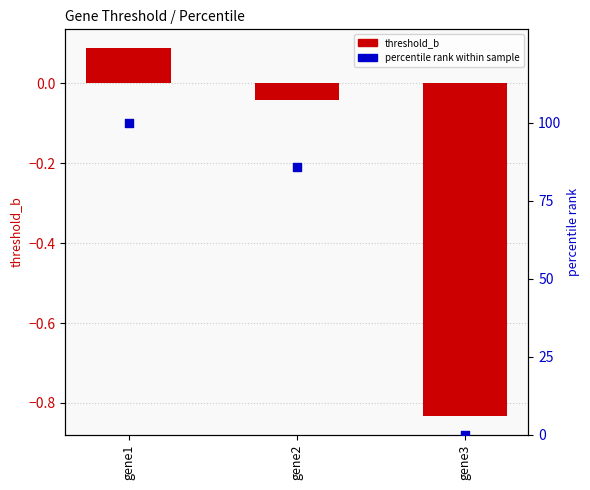

Which series contains the highest Y value?

percentile rank